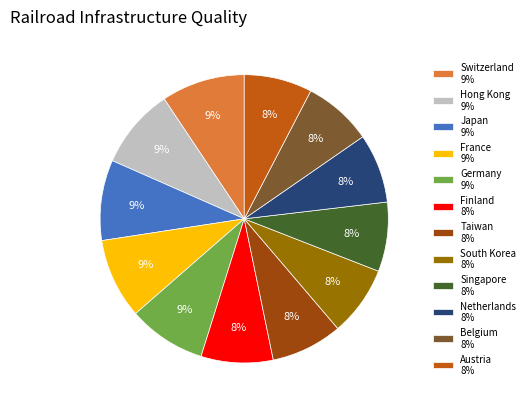

Approximately how many times larger is the value at Taiwan 8% compared to Austria 8%?

1.0